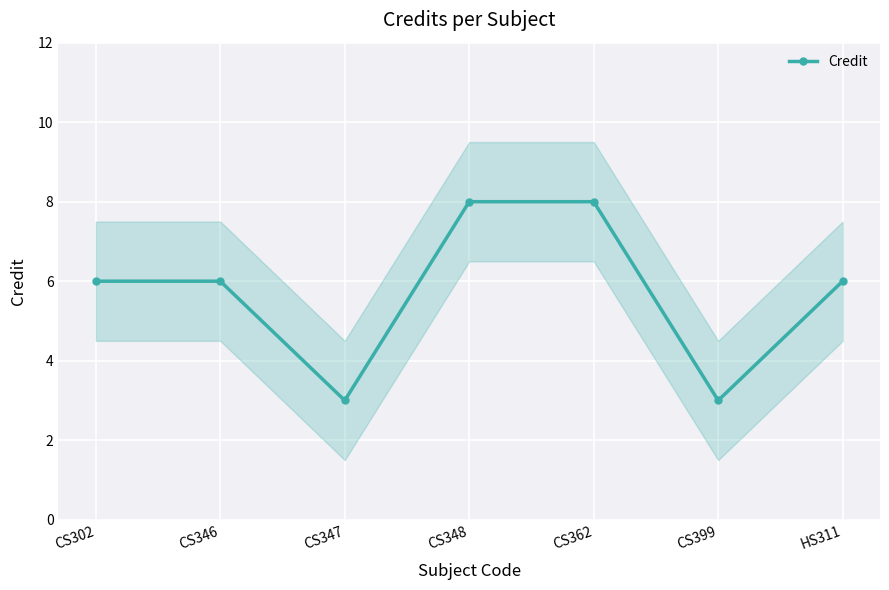

Between CS348 and CS347, which is larger?

CS348